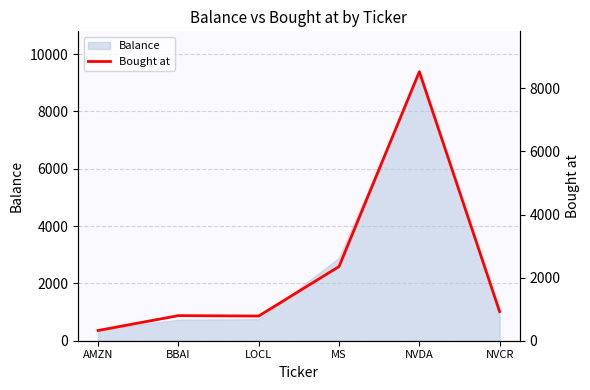

Between LOCL and MS, which is larger?

MS